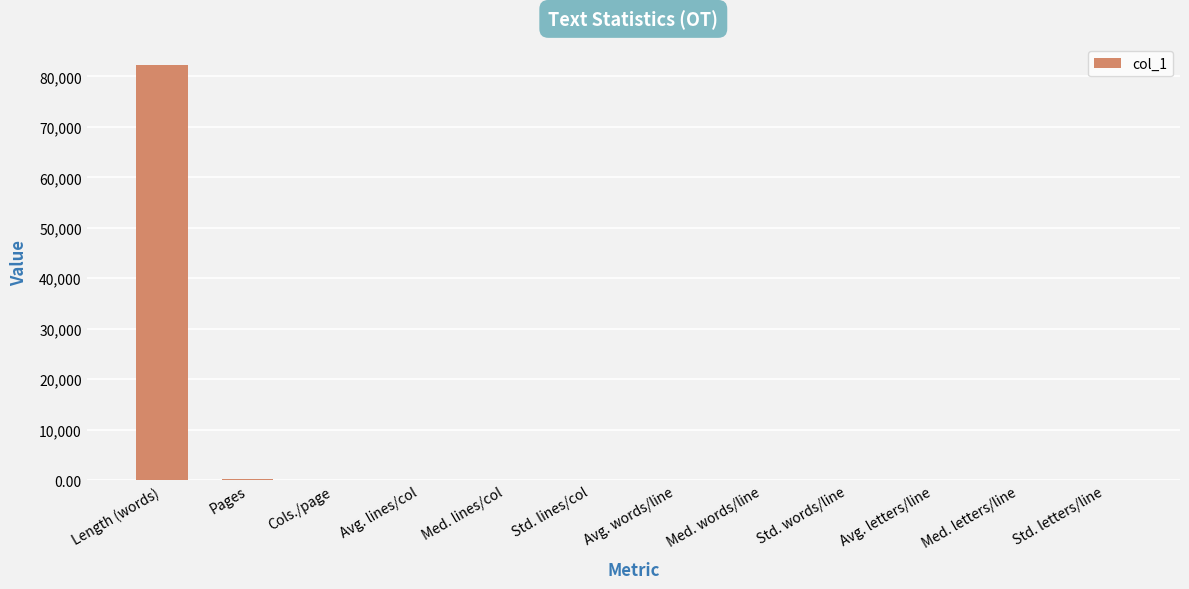

What is the maximum value shown in the chart?

82253.0